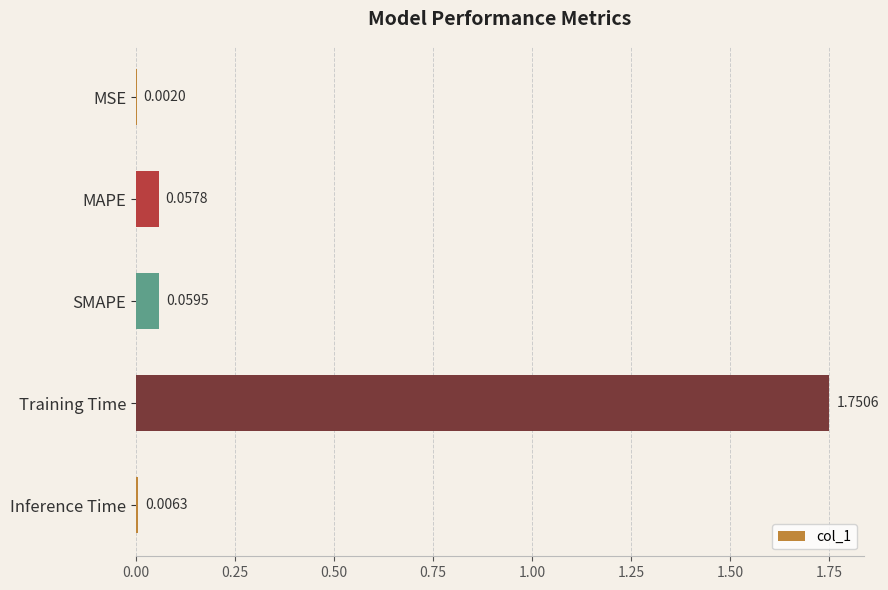

At which category does the chart reach its peak across all series?

Training Time